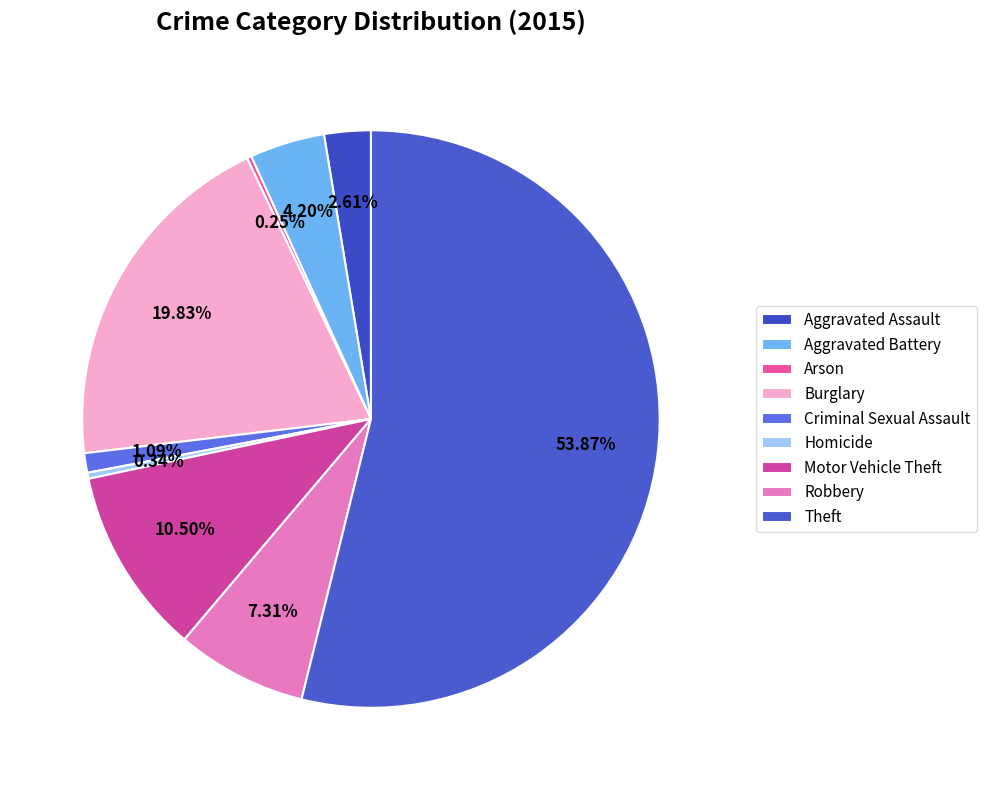

What is the smallest slice in the pie chart?

Arson